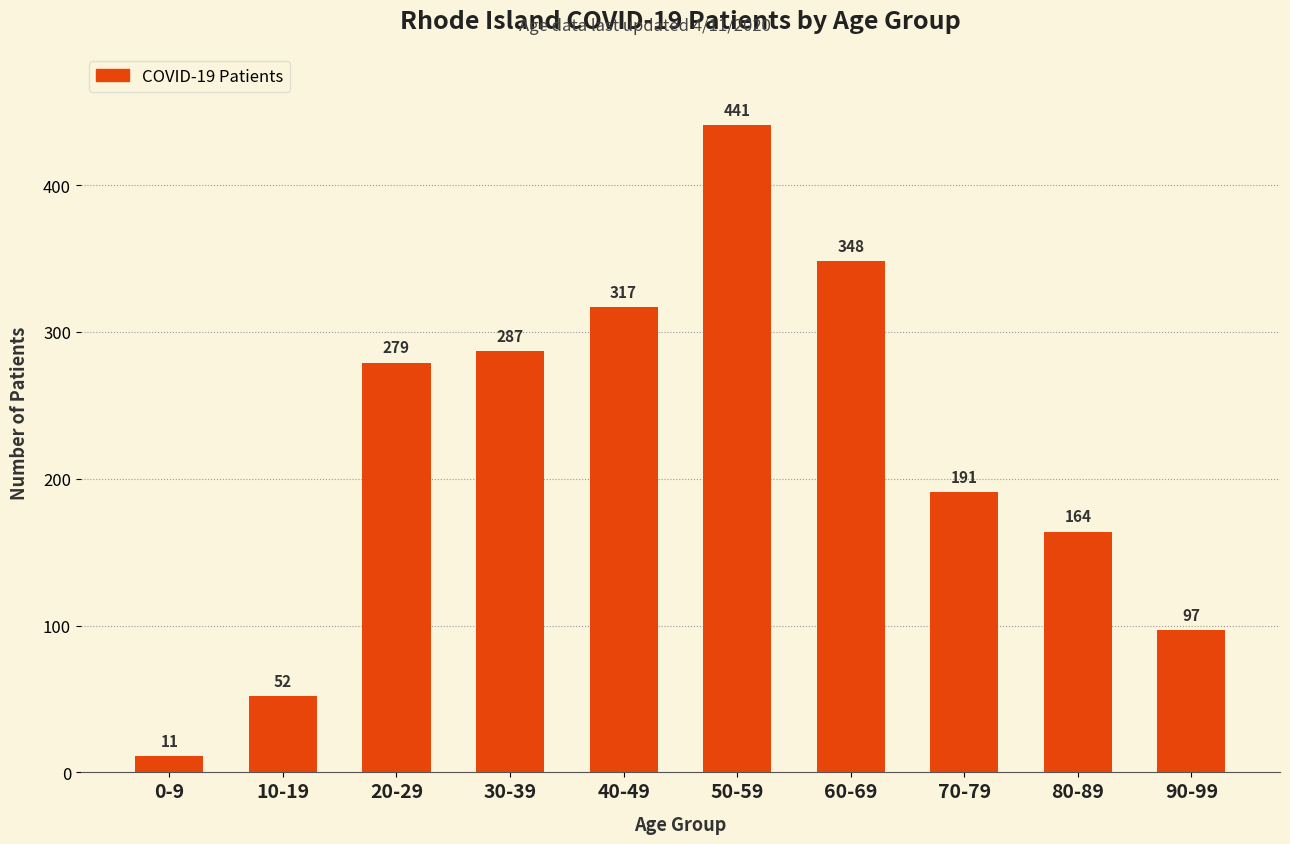

What is the change in value from 30-39 to 50-59?

+154